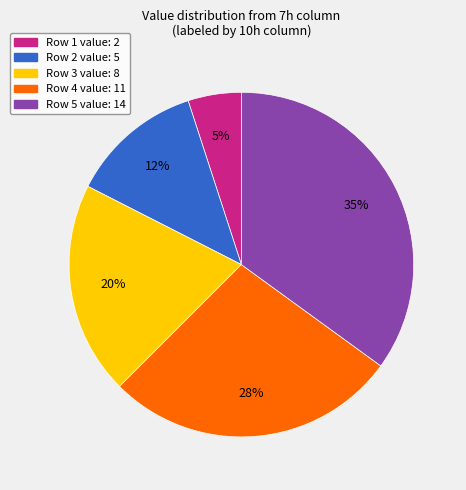

Do Row 5 value: 14 and Row 1 value: 2 together represent more than half of the pie?

No